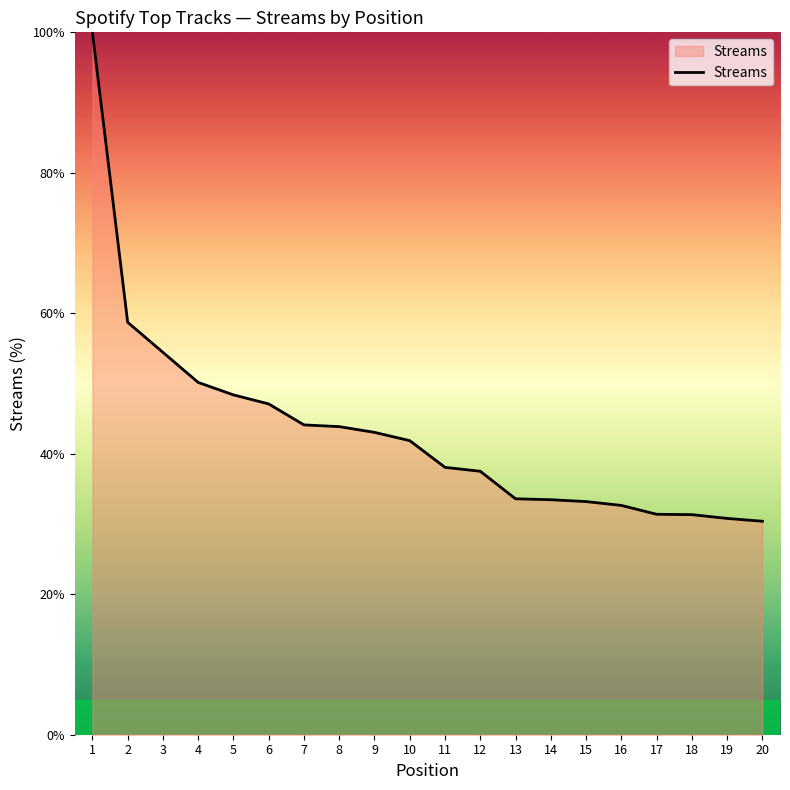

What is the smallest value displayed?

30.4